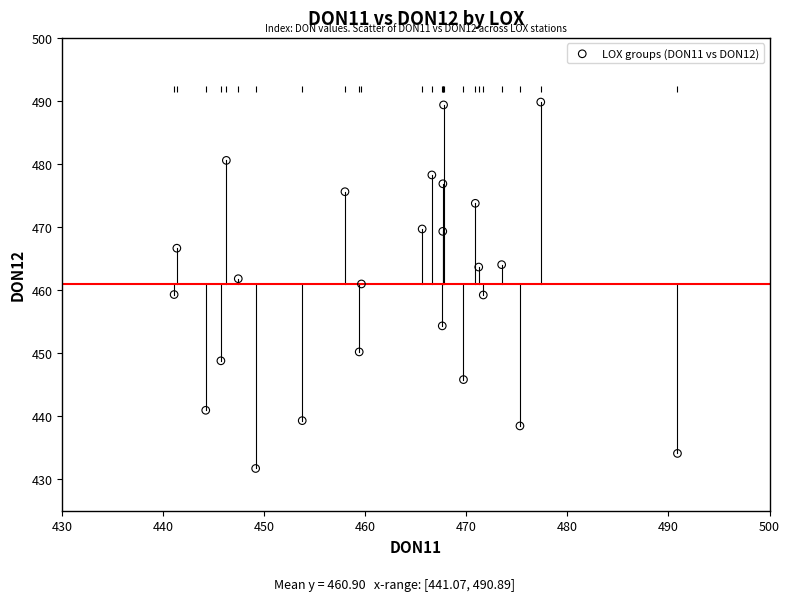

What is the range of Y values (max minus min)?

58.1